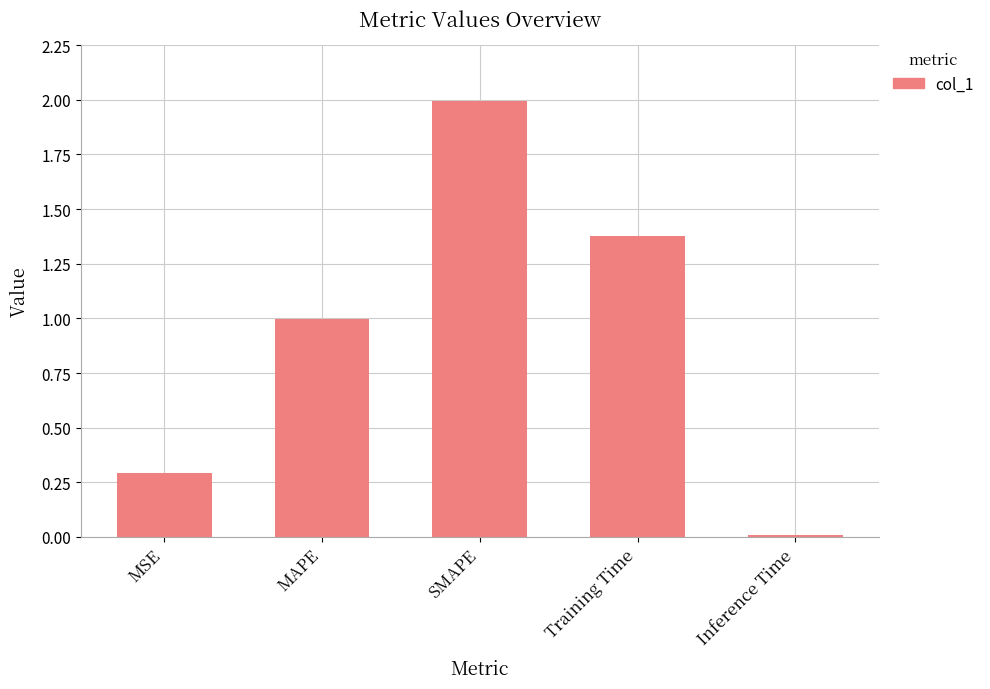

Does the chart contain stacked bars?

No